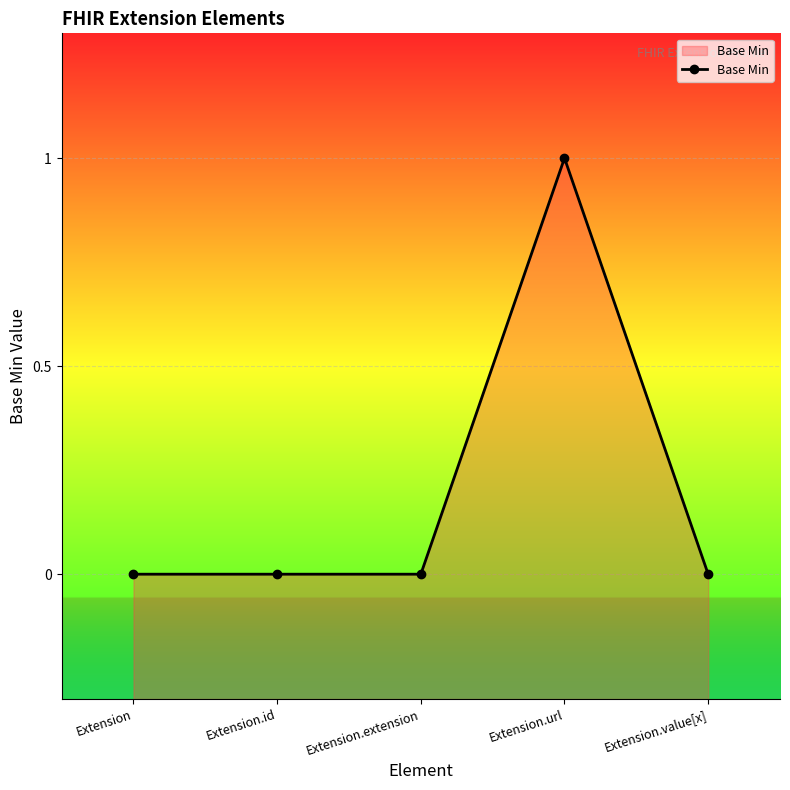

Count the number of data series in this chart.

1